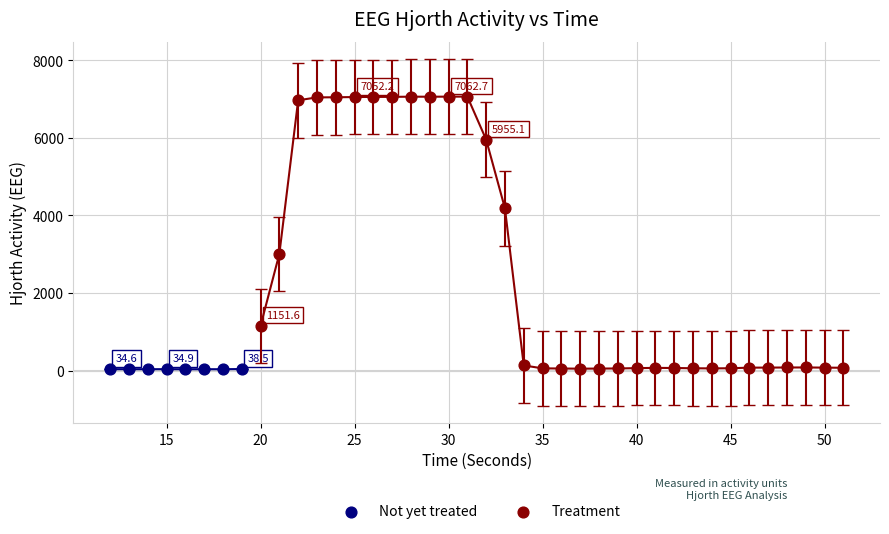

What are all the series names shown in the legend?

Not yet treated, Treatment